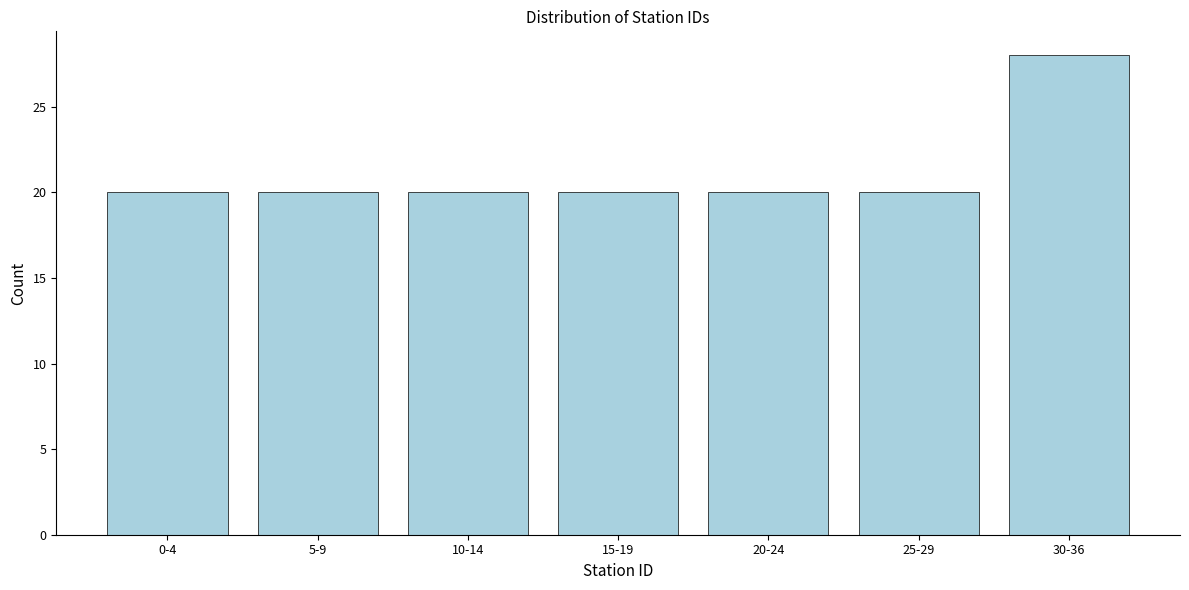

Reading left to right, transcribe all the data shown in this chart.

20	20	20	20	20	20	28